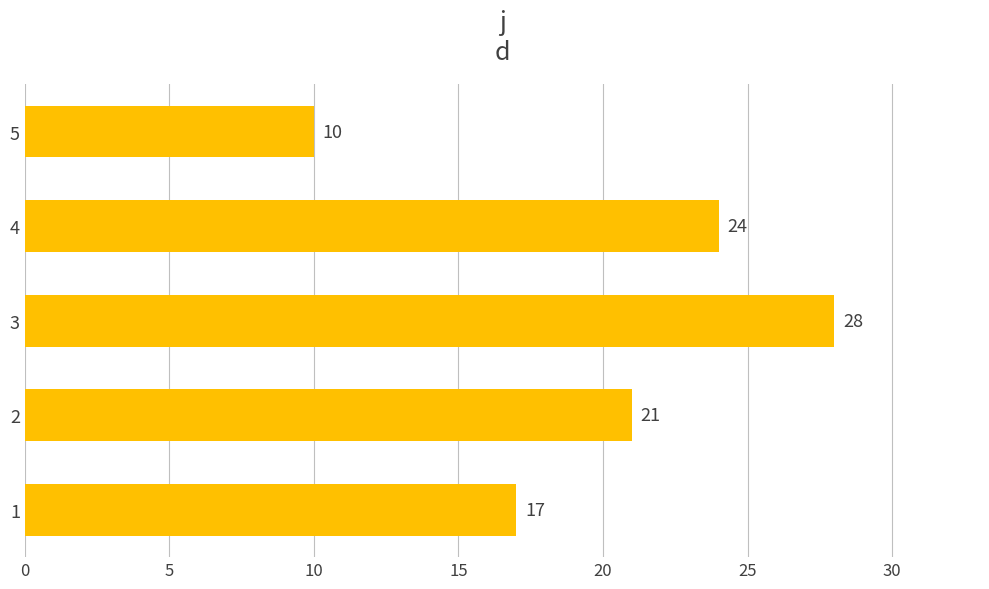

Between 2 and 4, which is larger?

4